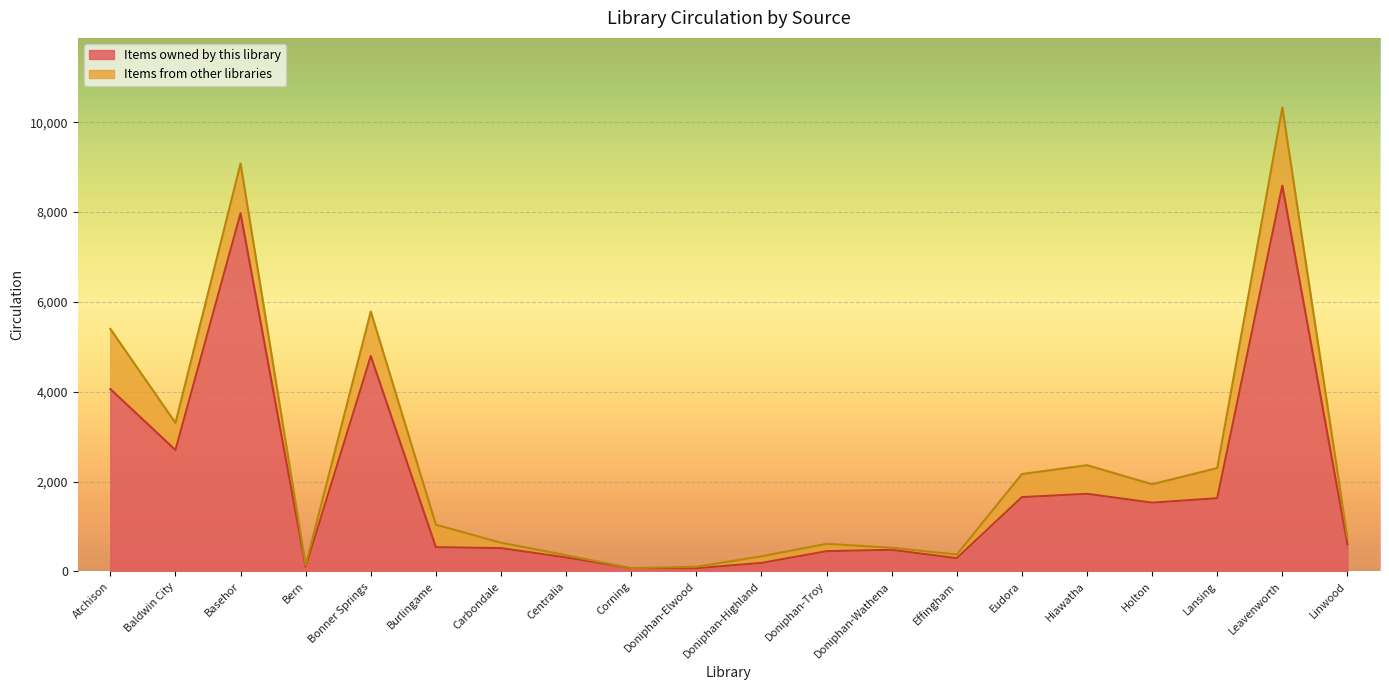

Reading left to right, list all the values displayed in this chart.

Atchison=4060	Baldwin City=2703	Basehor=7973	Bern=102	Bonner Springs=4794	Burlingame=540	Carbondale=519	Centralia=311	Corning=72	Doniphan-Elwood=72	Doniphan-Highland=189	Doniphan-Troy=451	Doniphan-Wathena=481	Effingham=295	Eudora=1654	Hiawatha=1728	Holton=1531	Lansing=1630	Leavenworth=8588	Linwood=606